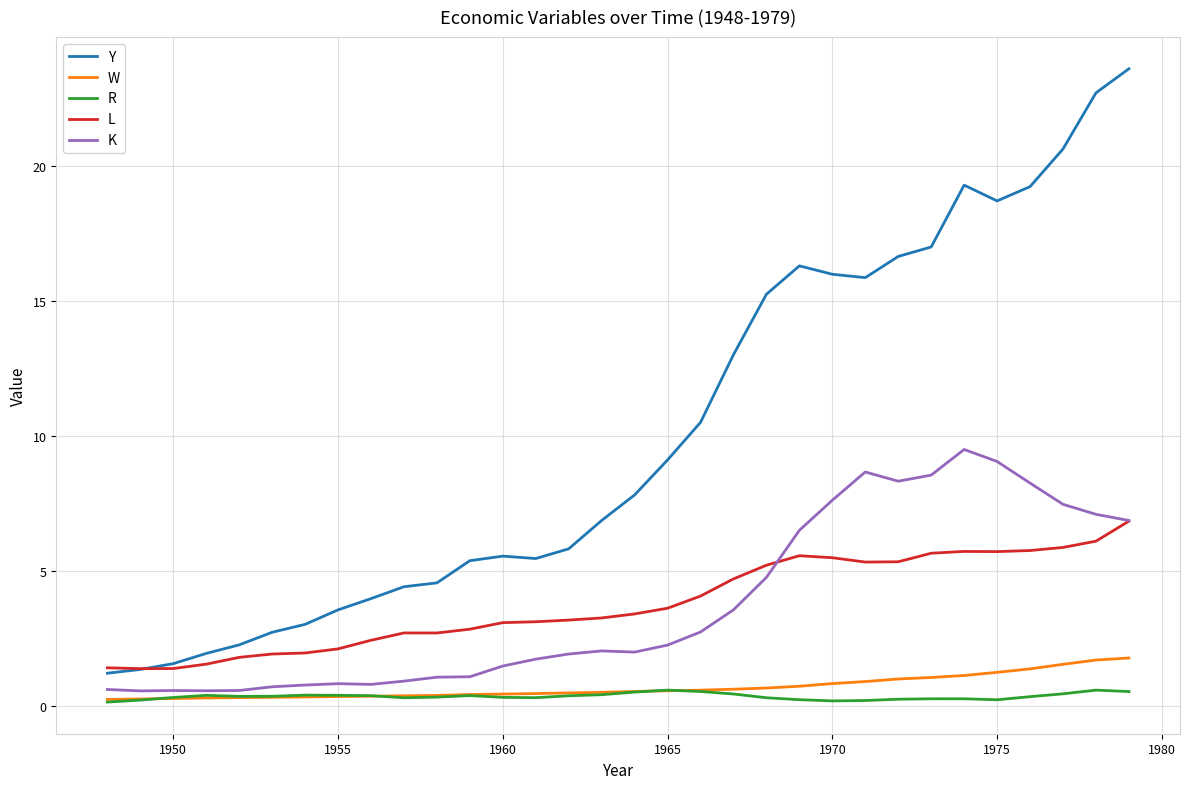

Is this an area chart (filled region under the line)?

No